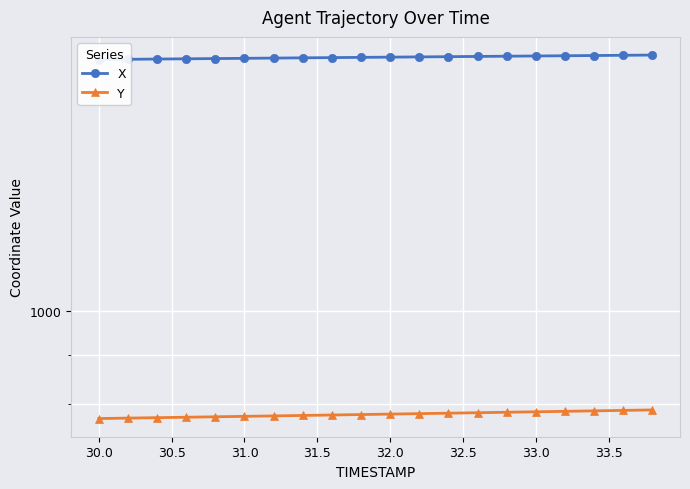

Does the chart display data point markers on the line(s)?

Yes